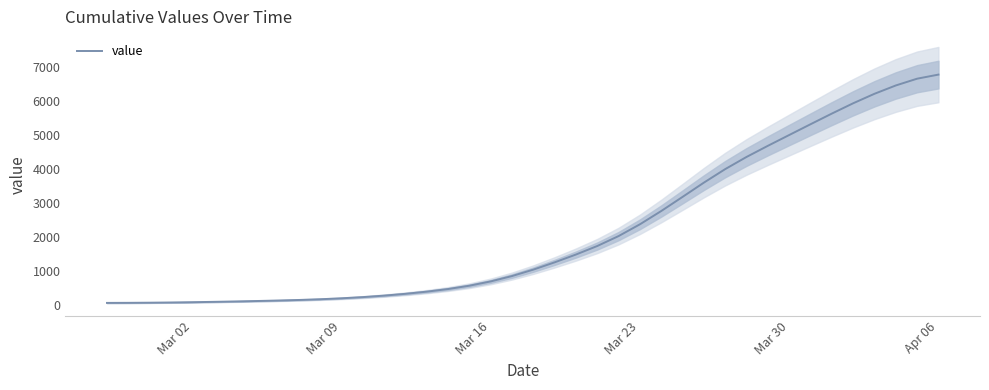

What is the greatest value displayed?

6776.1